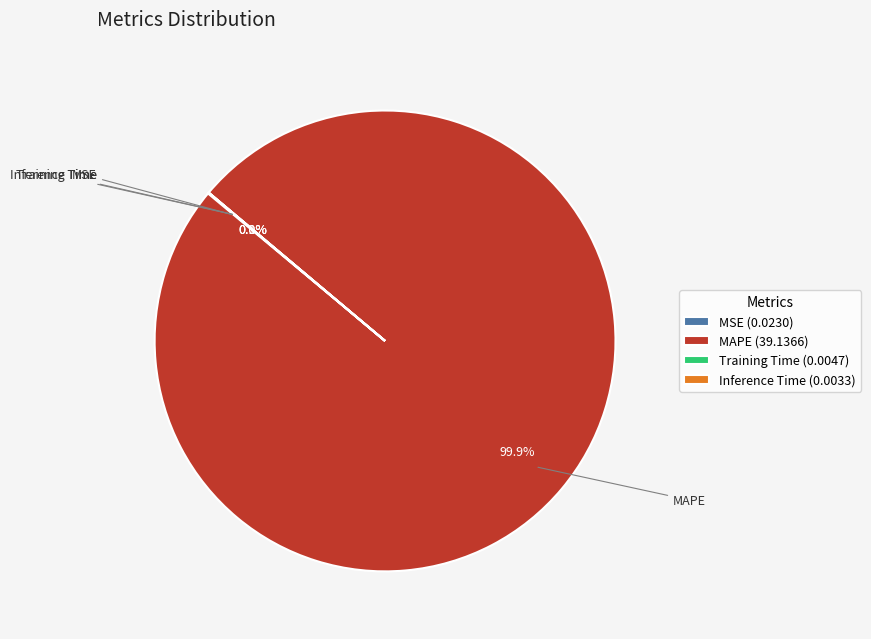

Which category has the biggest portion of the pie?

MAPE